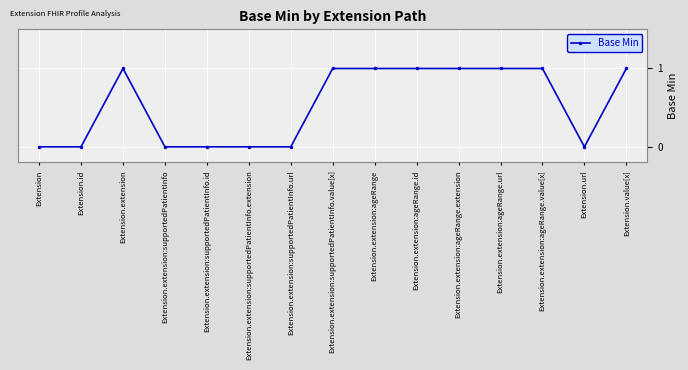

What is the label of the 12th point from the right?

Extension.extension:supportedPatientInfo